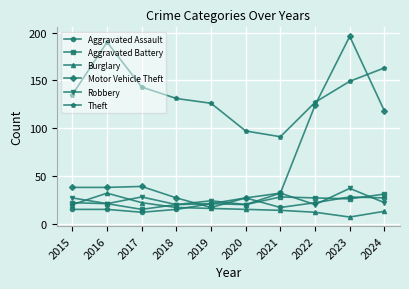

What value does the Burglary series have at 2020?

15